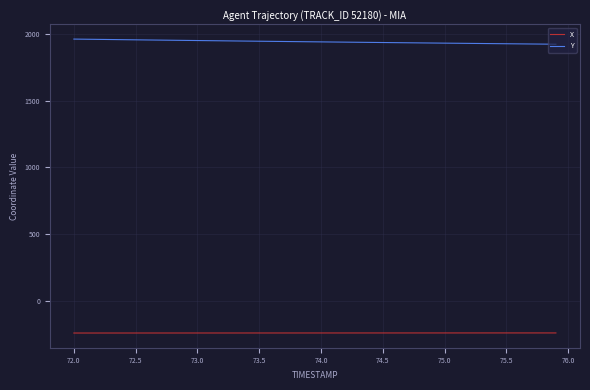

What is the lowest value of the Y series?

1921.3